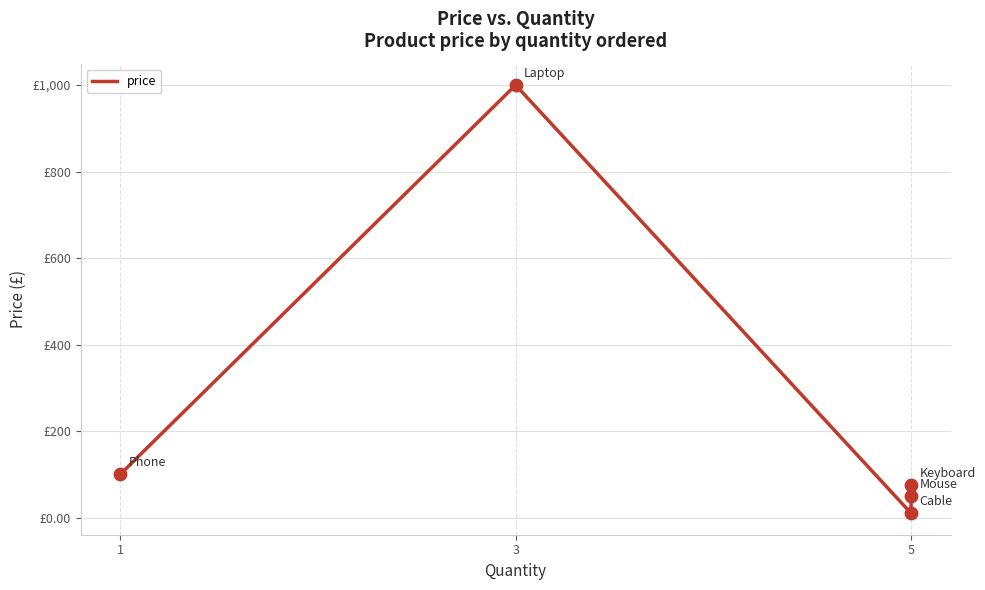

Between 3 and 5, which is larger?

3